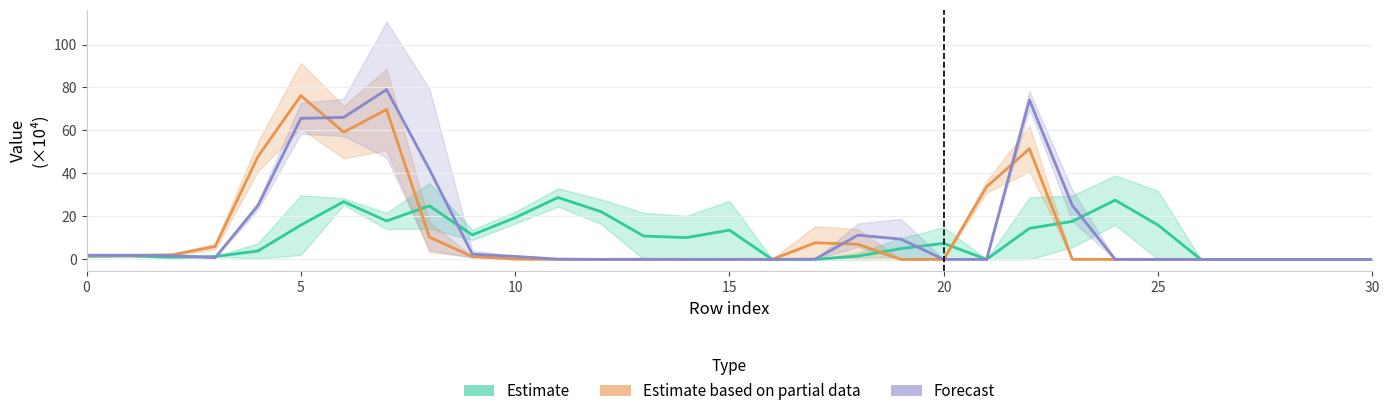

What is the label of the 23rd point from the right?

8